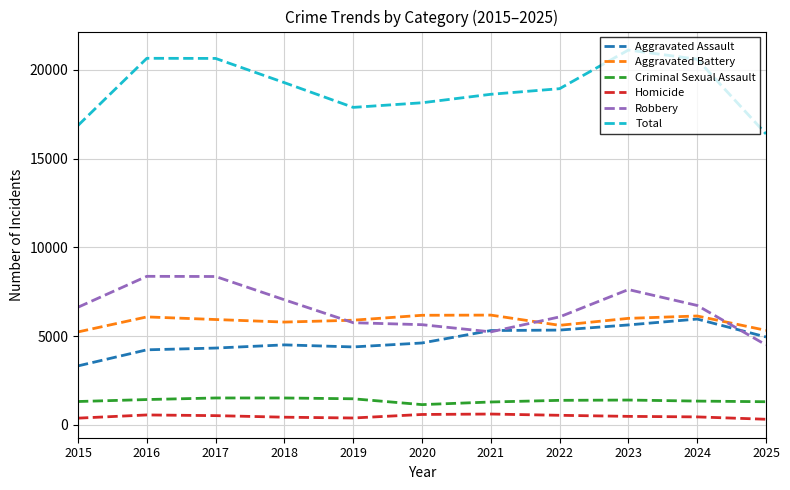

Between 2015 and 2024, which series saw the biggest shift?

Total